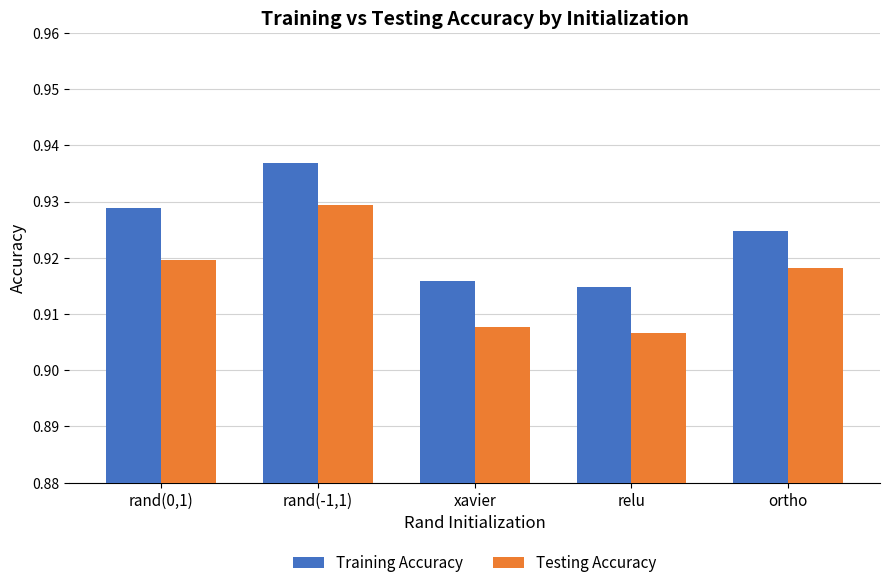

Which series has the largest range (max minus min)?

Testing Accuracy